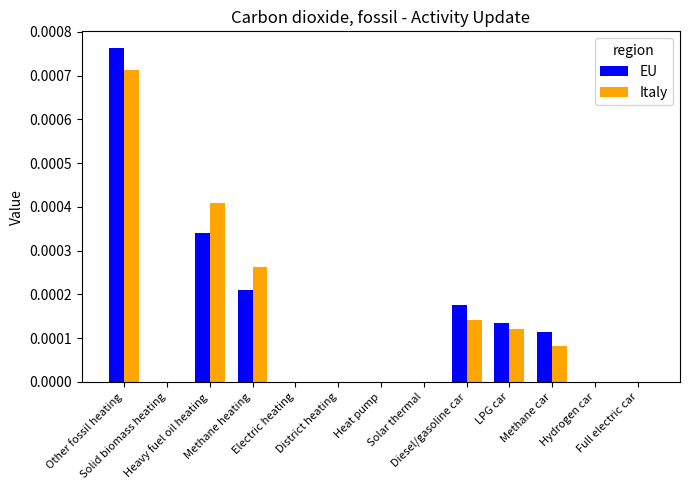

How many groups of bars are there?

13